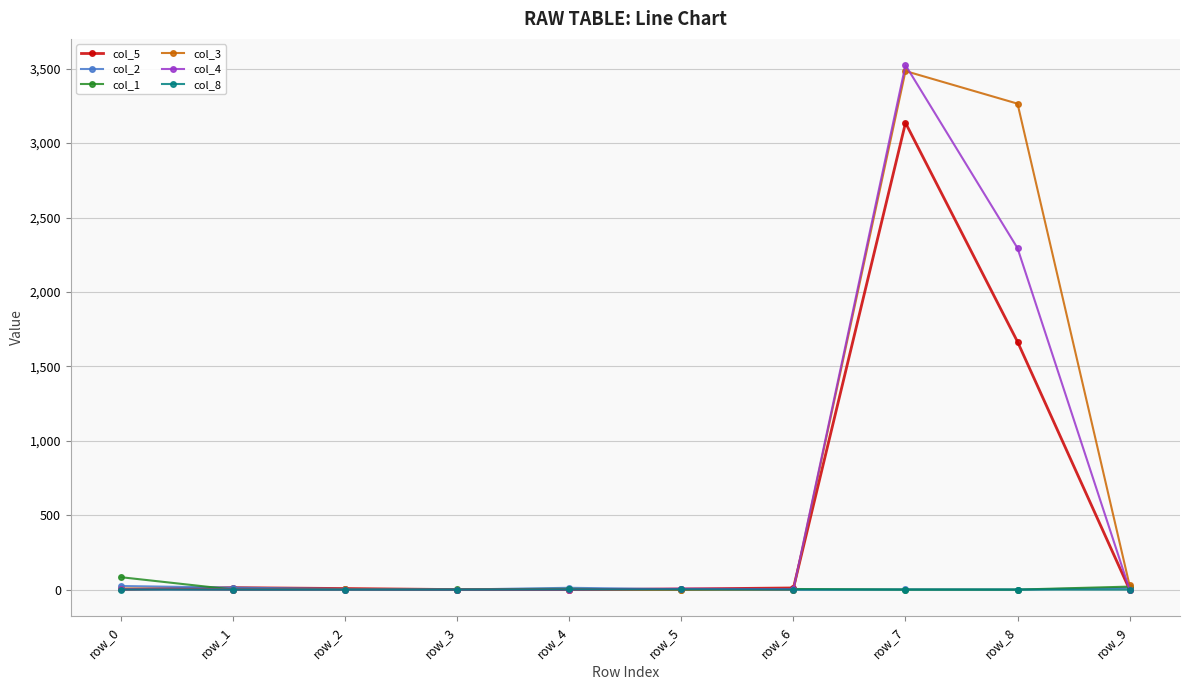

At which category is the sum across all series the highest?

row_7